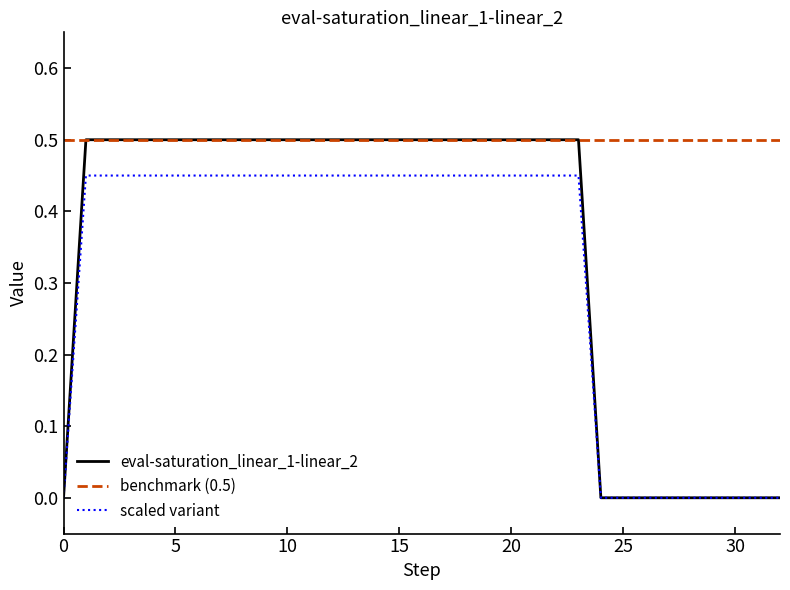

The value at 1 is 0.5. True or false?

True